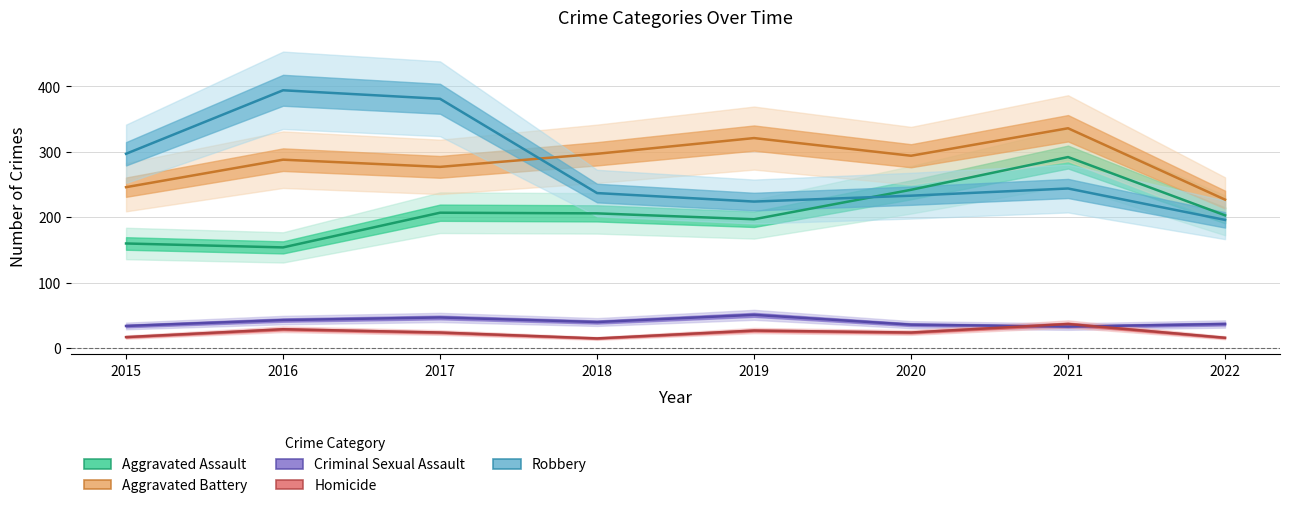

What are all the series names shown in the legend?

Aggravated Assault, Aggravated Battery, Criminal Sexual Assault, Homicide, Robbery